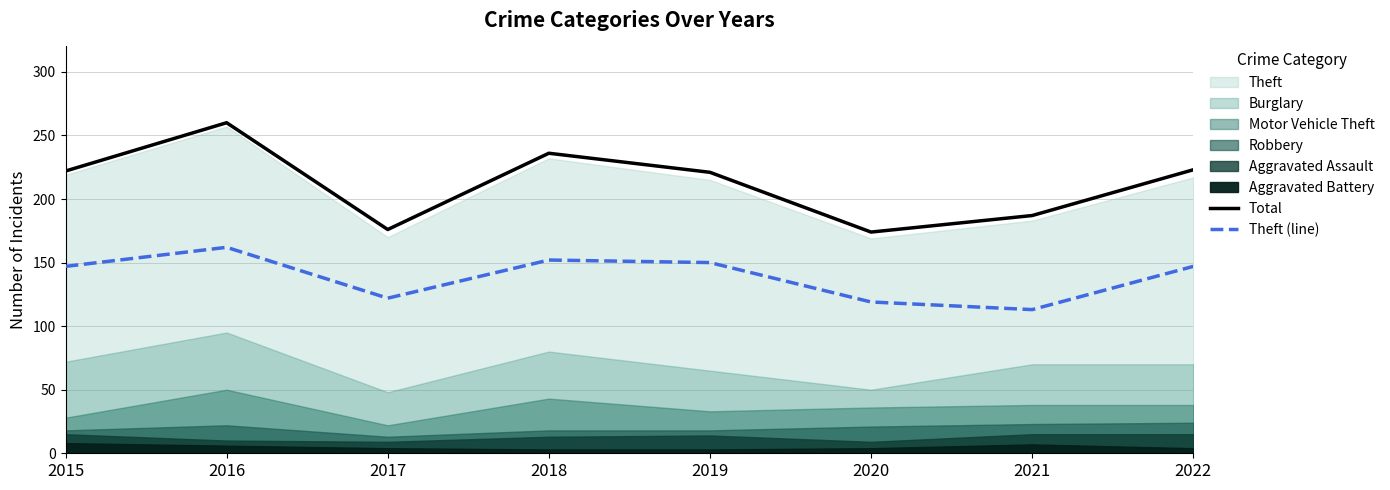

Does the chart display data point markers on the line(s)?

No